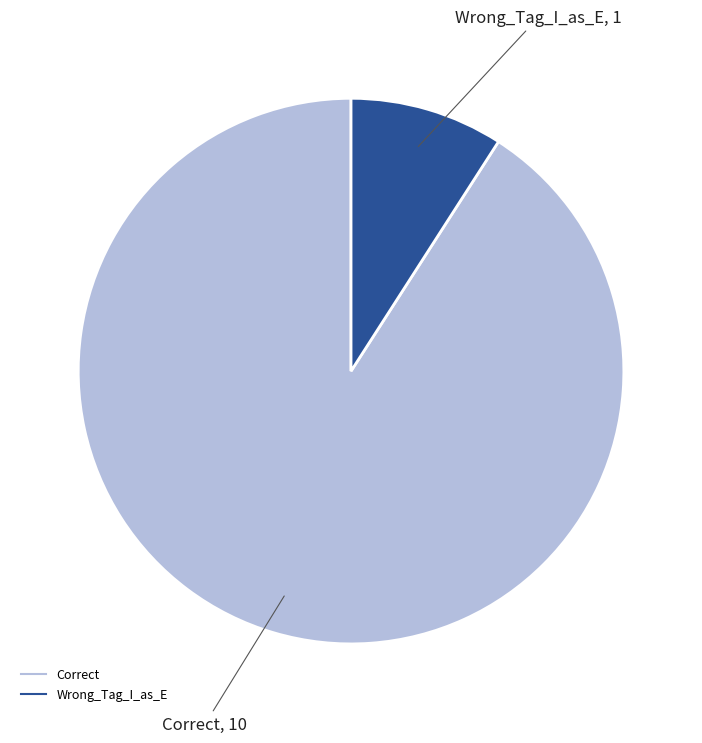

Rank the categories by value from highest to lowest.

Correct, Wrong_Tag_I_as_E